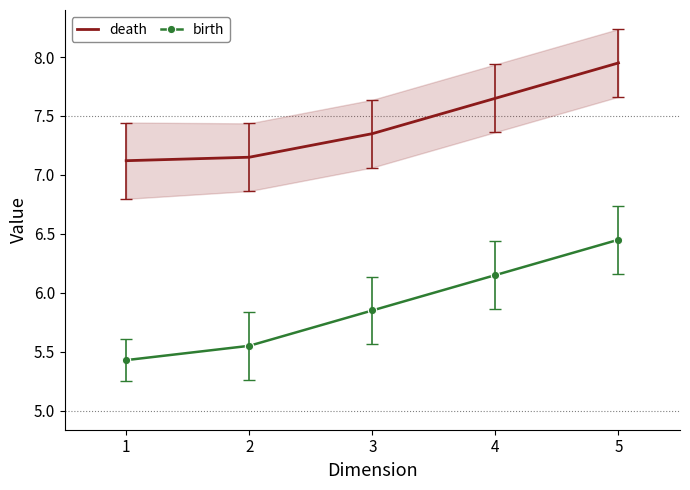

What is the maximum value for death?

8.0